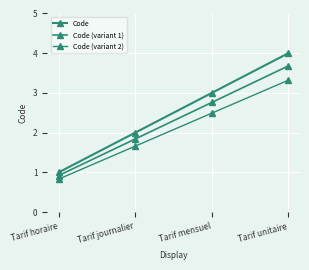

Reading left to right, list all the values displayed in this chart.

Code: Tarif horaire=1.0	Tarif journalier=2.0	Tarif mensuel=3.0	Tarif unitaire=4.0
Code (variant 1): Tarif horaire=0.9	Tarif journalier=1.8	Tarif mensuel=2.8	Tarif unitaire=3.7
Code (variant 2): Tarif horaire=0.8	Tarif journalier=1.7	Tarif mensuel=2.5	Tarif unitaire=3.3